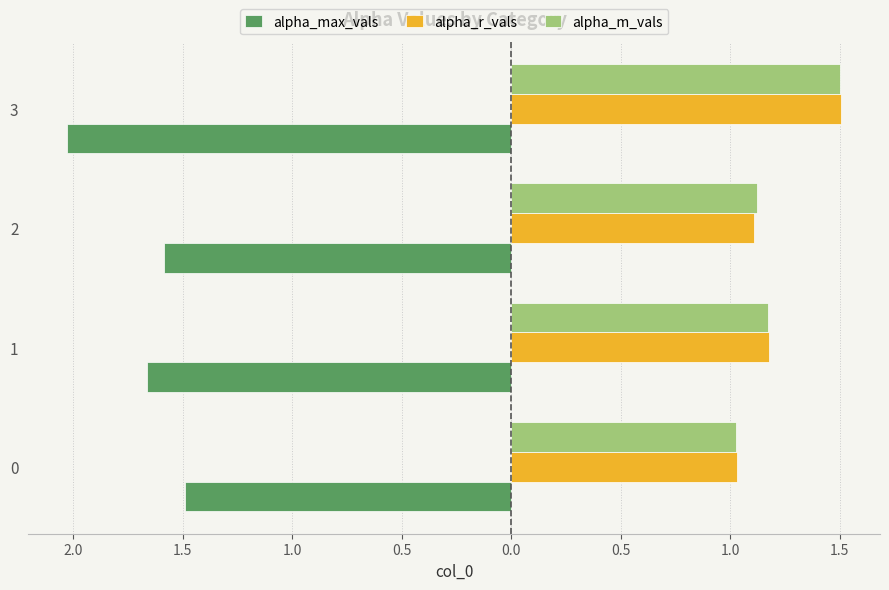

What are all the series names shown in the legend?

alpha_max_vals, alpha_r_vals, alpha_m_vals